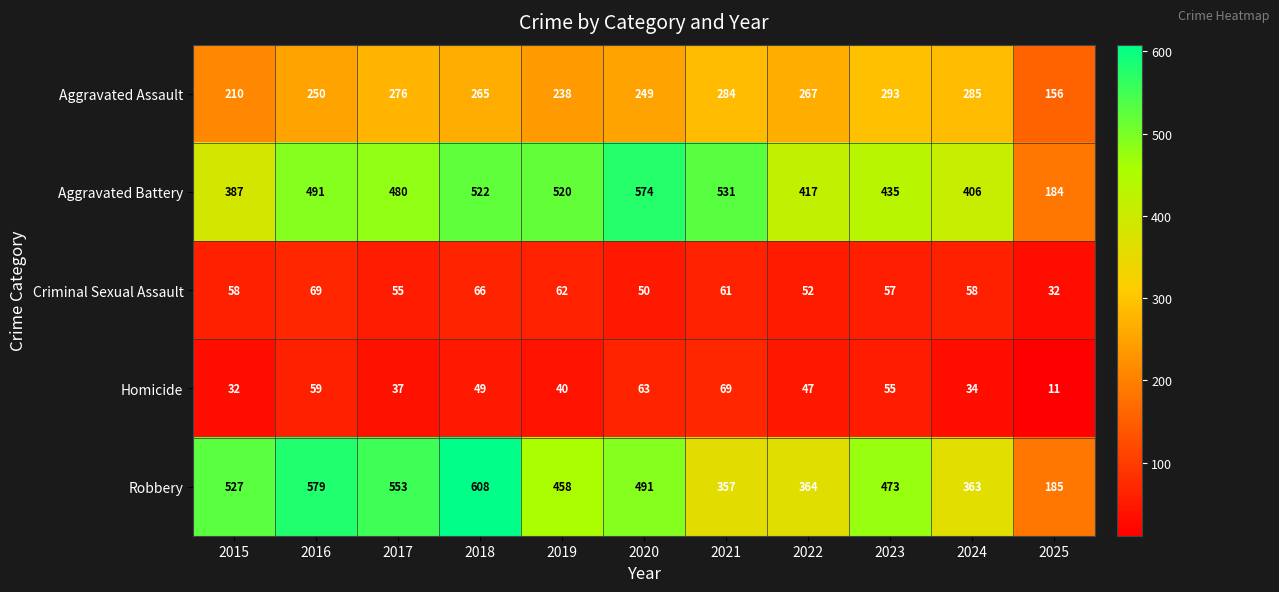

Rank the series at 2024 from lowest to highest value.

Homicide, Criminal Sexual Assault, Aggravated Assault, Robbery, Aggravated Battery